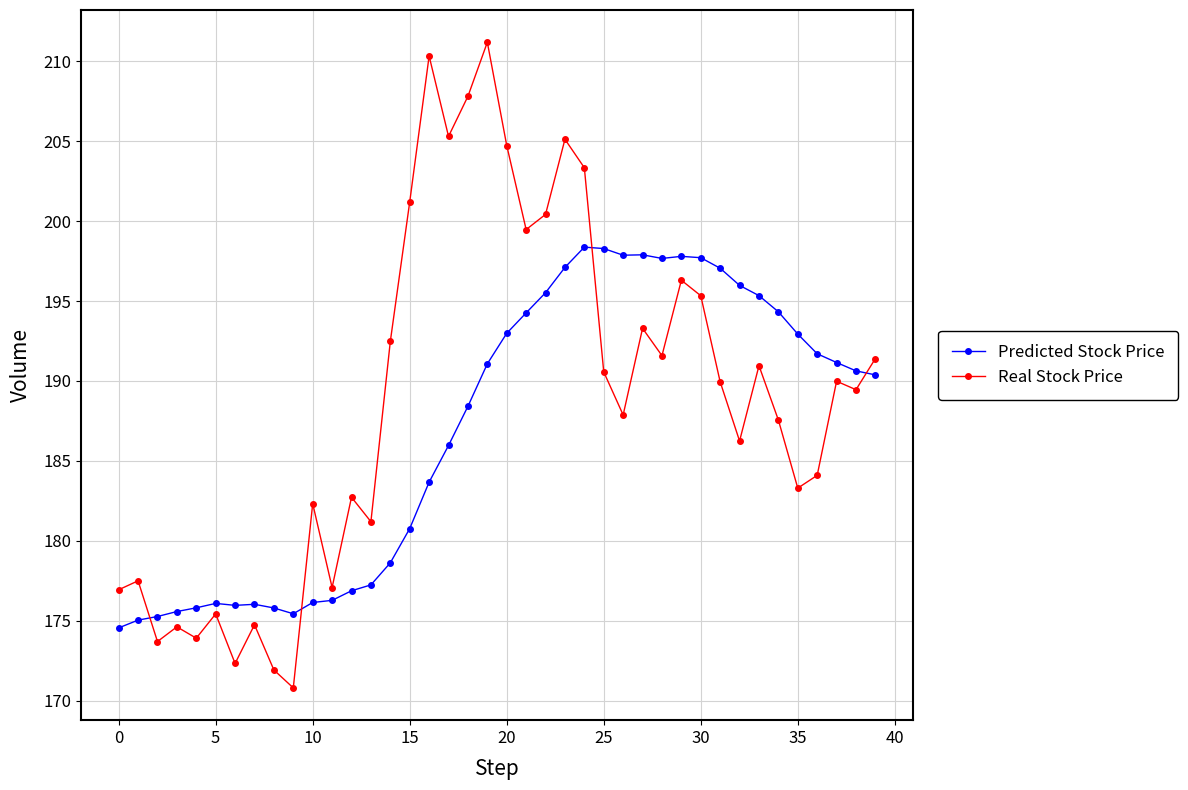

What are all the series names shown in the legend?

Predicted Stock Price, Real Stock Price